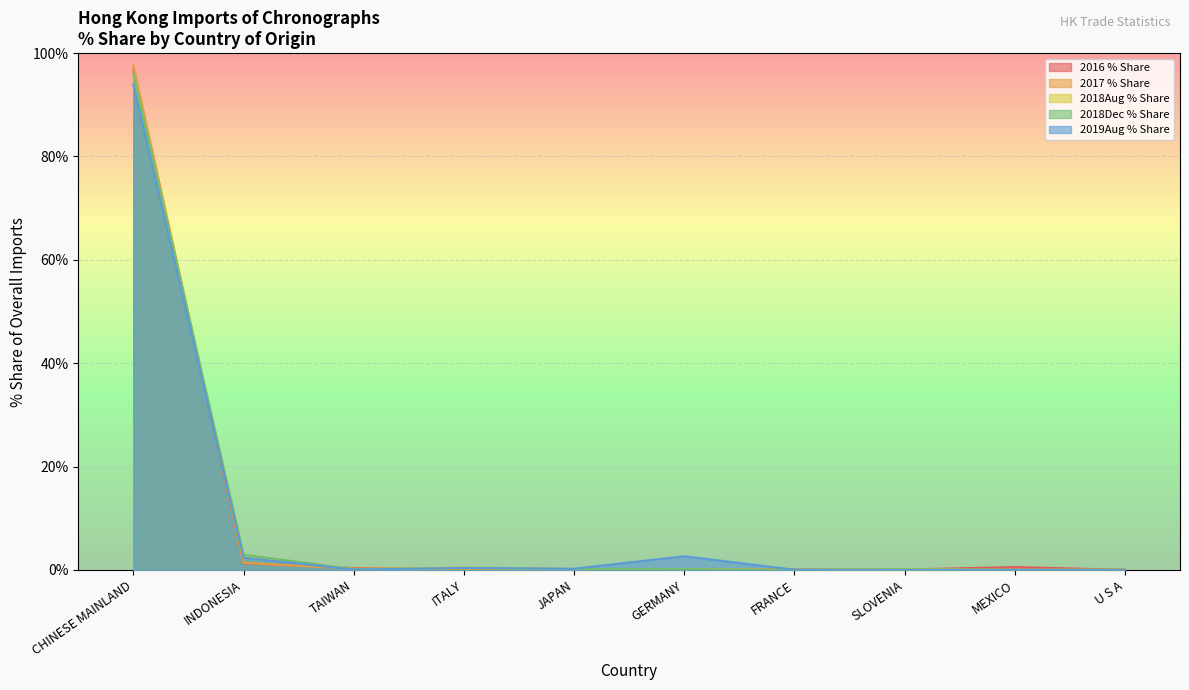

True or false: 2019Aug % Share has more than 0 points higher than both neighbors.

True